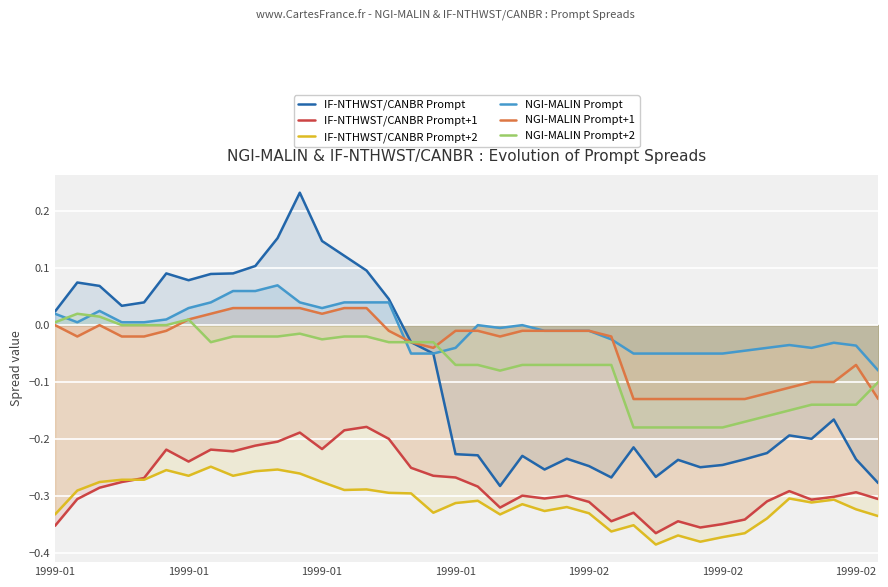

At which label is NGI-MALIN Prompt+1 closest to 0?

1999-01